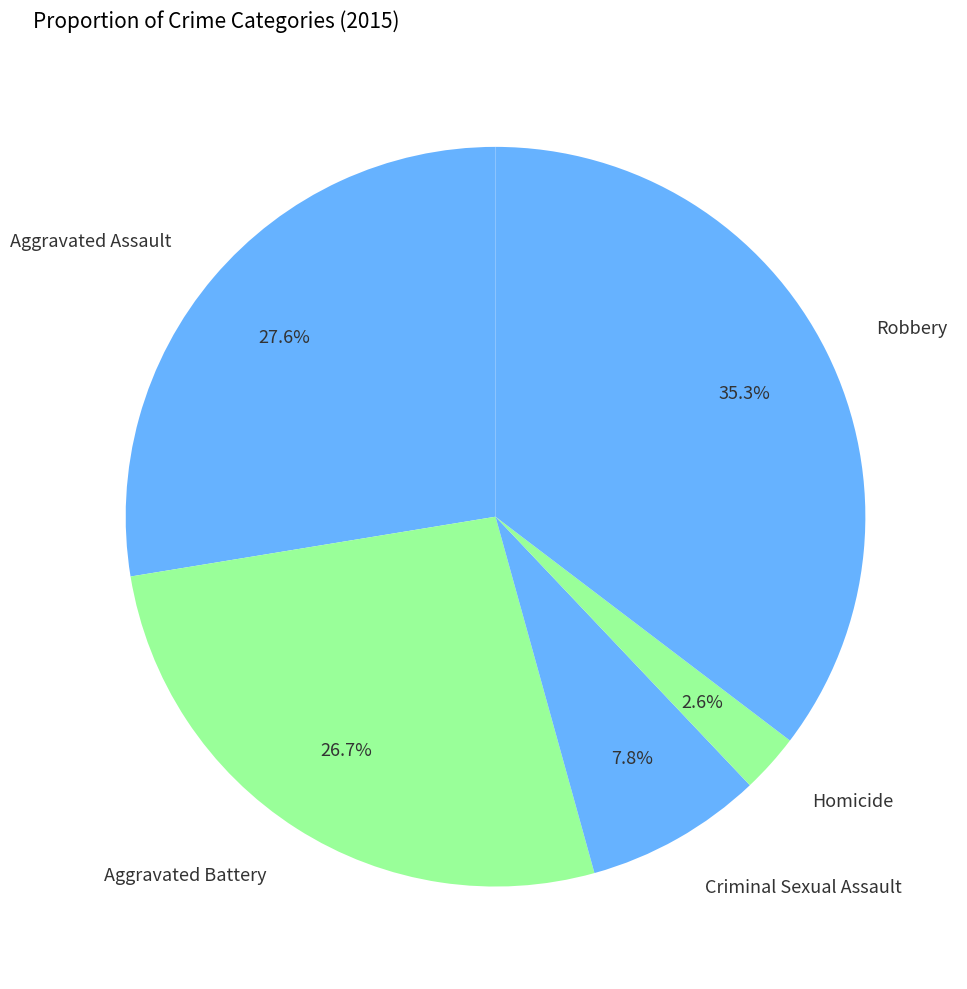

Which category has the biggest portion of the pie?

Robbery